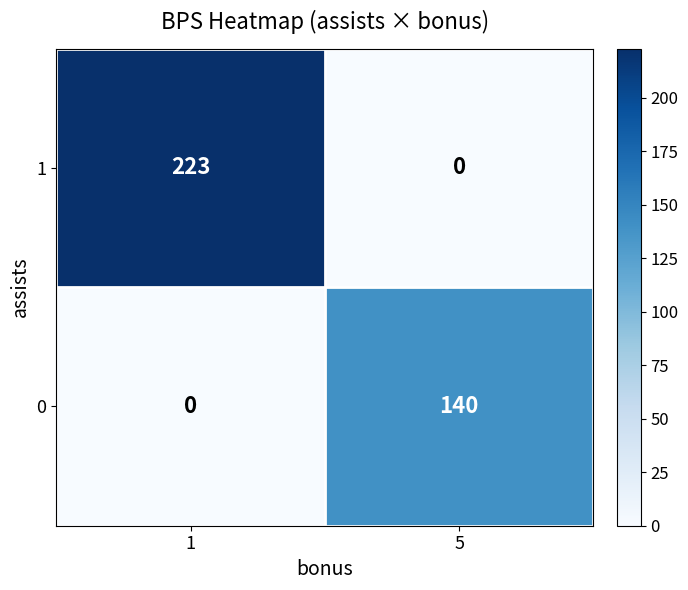

At 1, list the series in order from largest to smallest.

1, 0